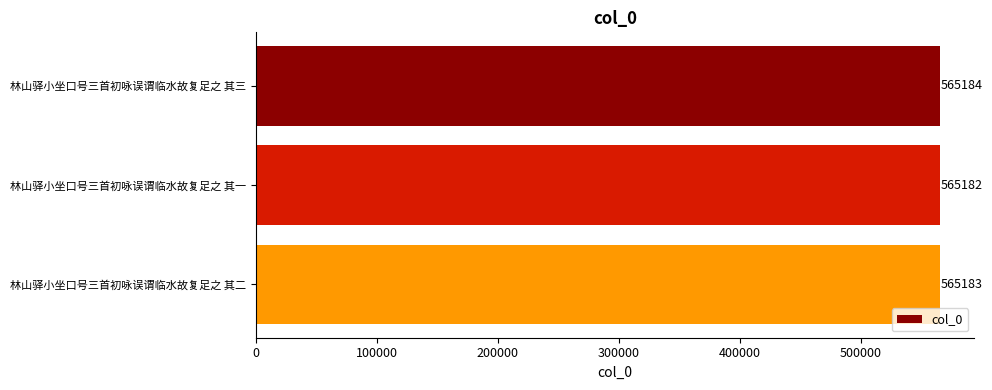

List the labels in order of value, smallest first.

林山驿小坐口号三首初咏误谓临水故复足之 其一, 林山驿小坐口号三首初咏误谓临水故复足之 其二, 林山驿小坐口号三首初咏误谓临水故复足之 其三